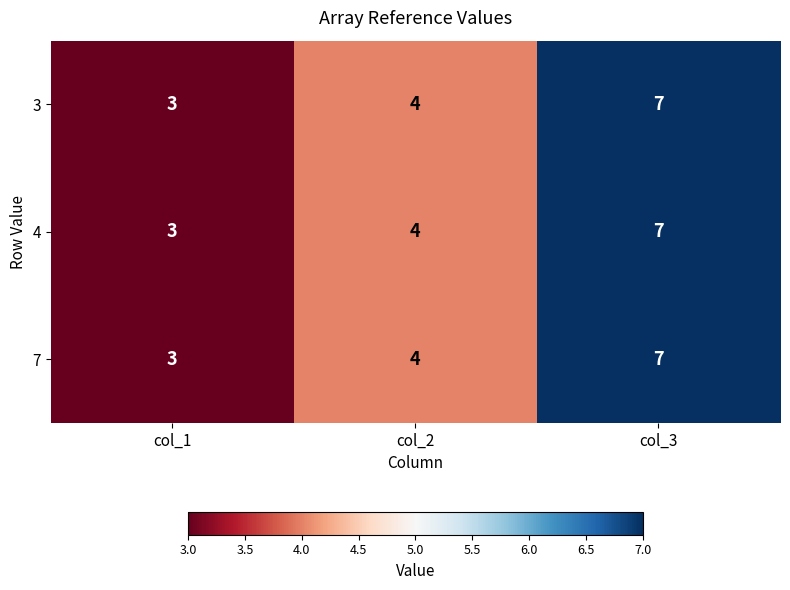

List the labels in order of 4 value, smallest first.

col_1, col_2, col_3